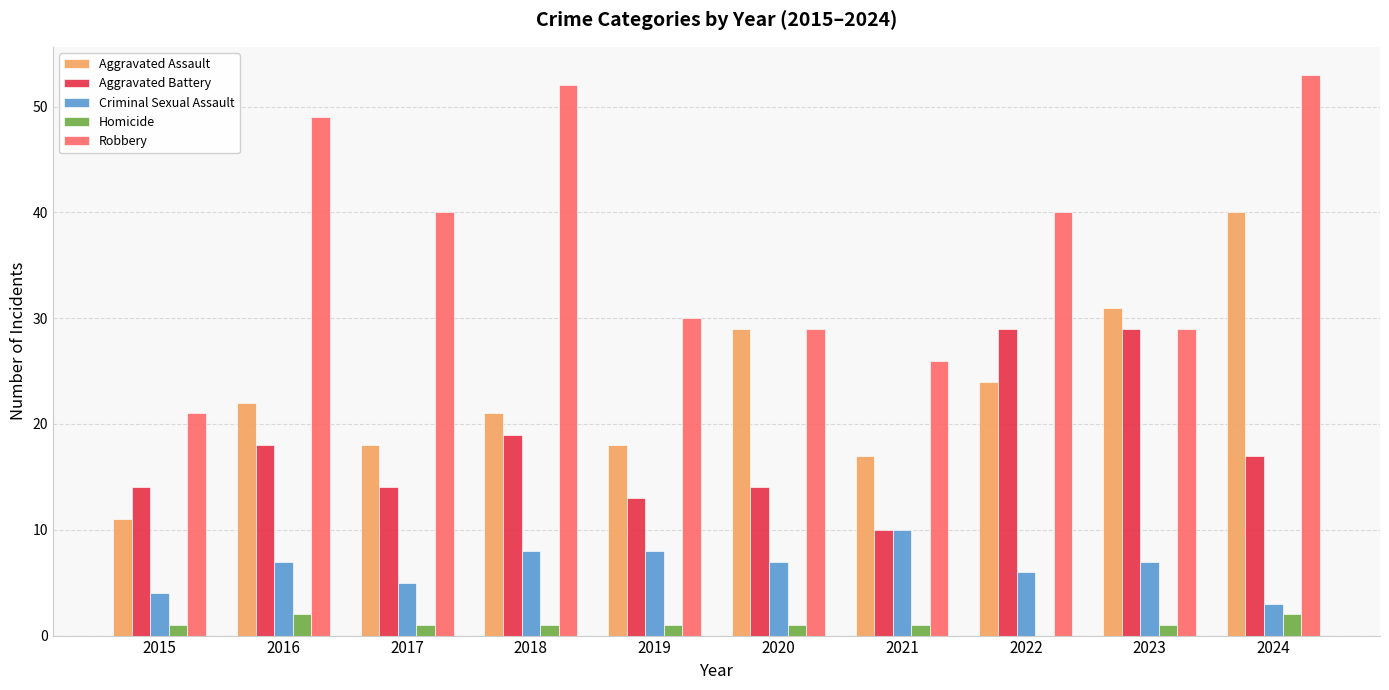

The value of Aggravated Battery at 2023 is 16. True or false?

False